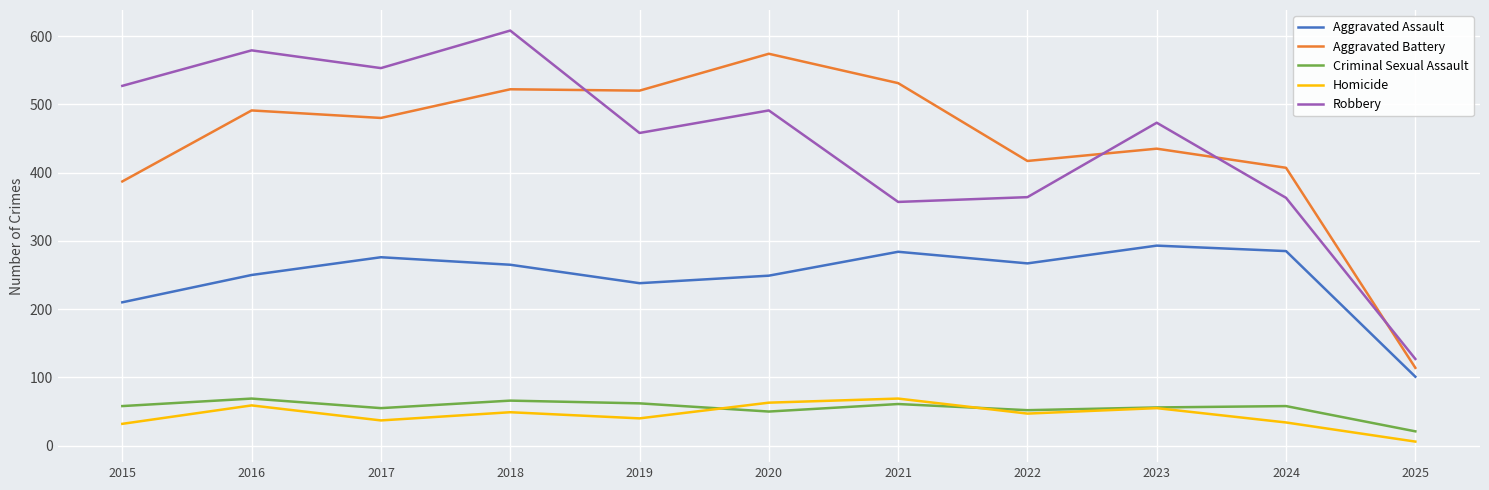

What value does the Aggravated Battery series have at 2017, to the nearest 10?

480